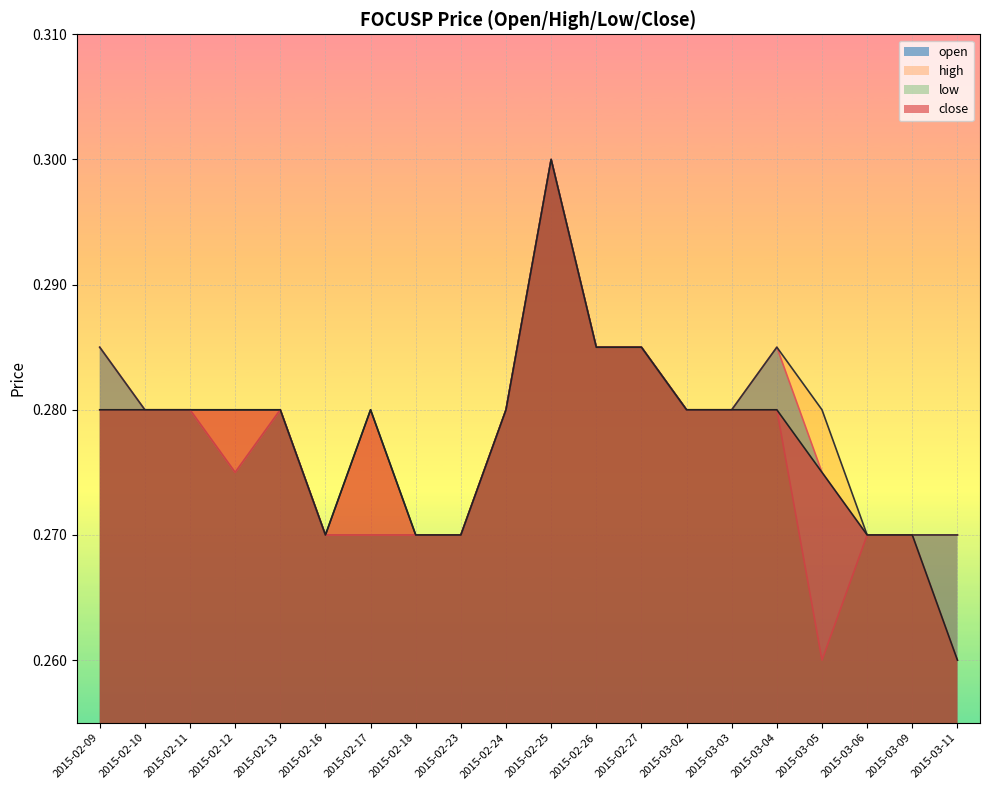

True or false: open and close intersect in this chart.

False